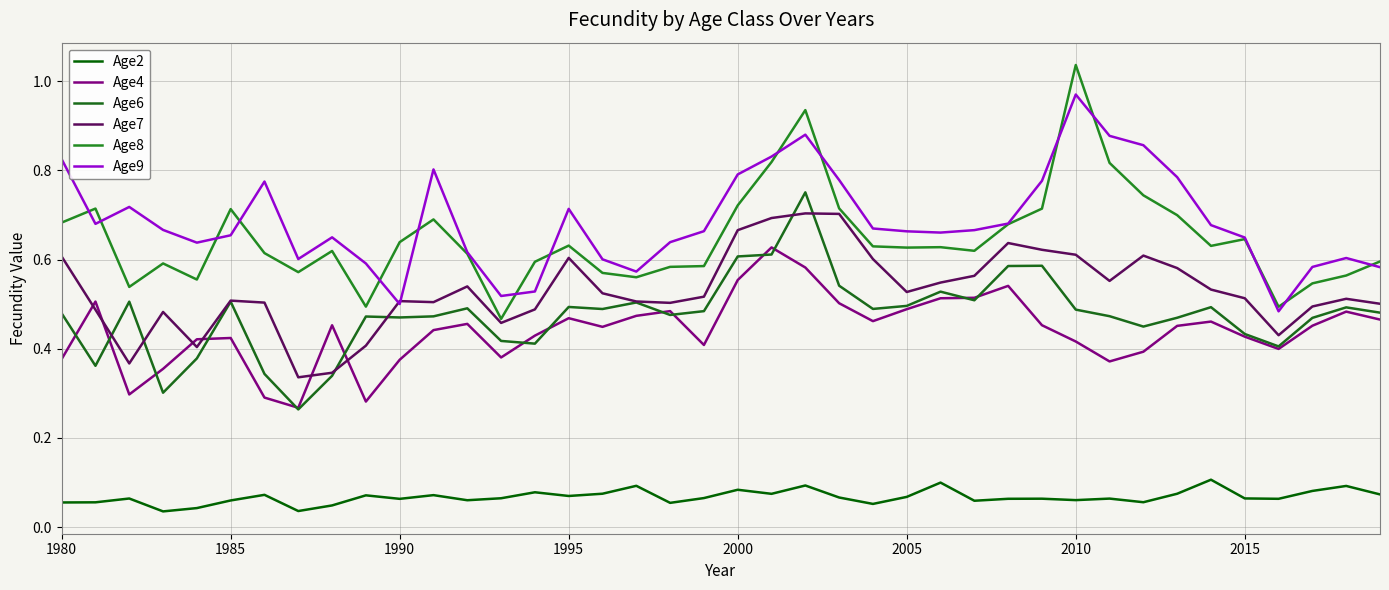

At how many categories does at least one series exceed 0?

40